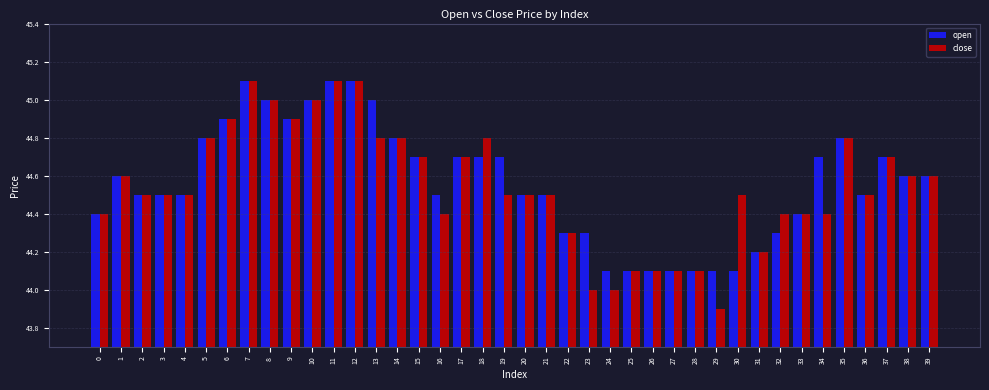

How many groups of bars are there?

40